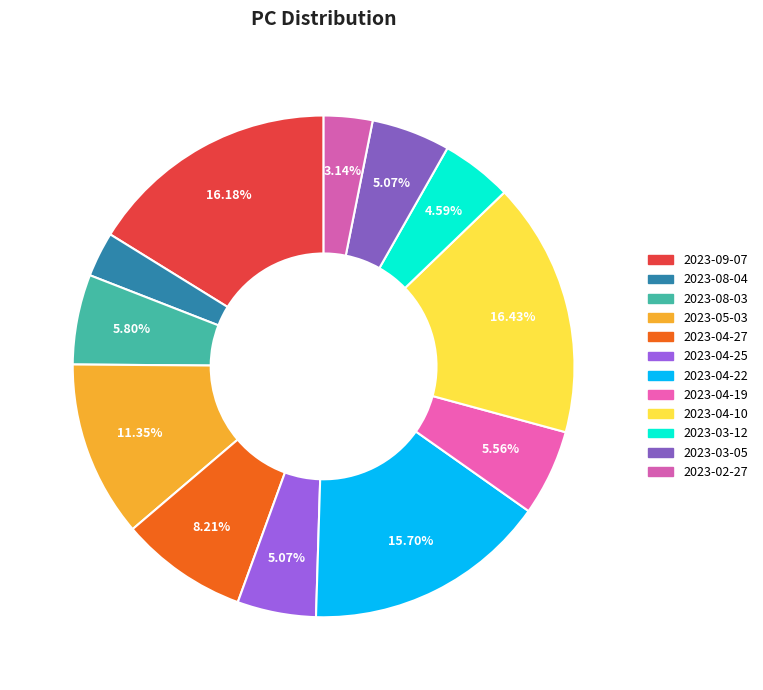

What percentage is the 2023-03-05 slice, to the nearest percent?

5%